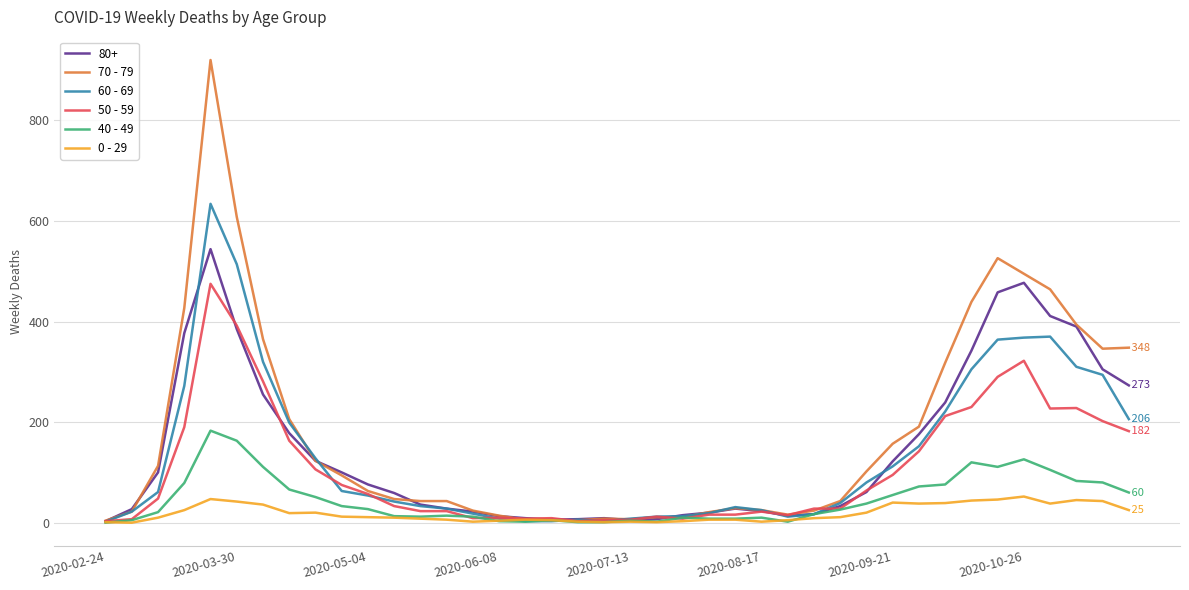

Which series has the widest spread of values?

70 - 79